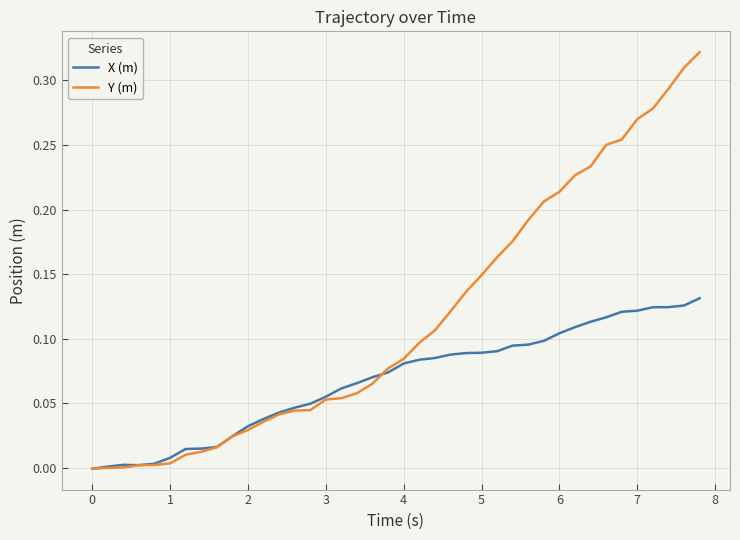

Which series has the largest total across all categories?

Y (m)